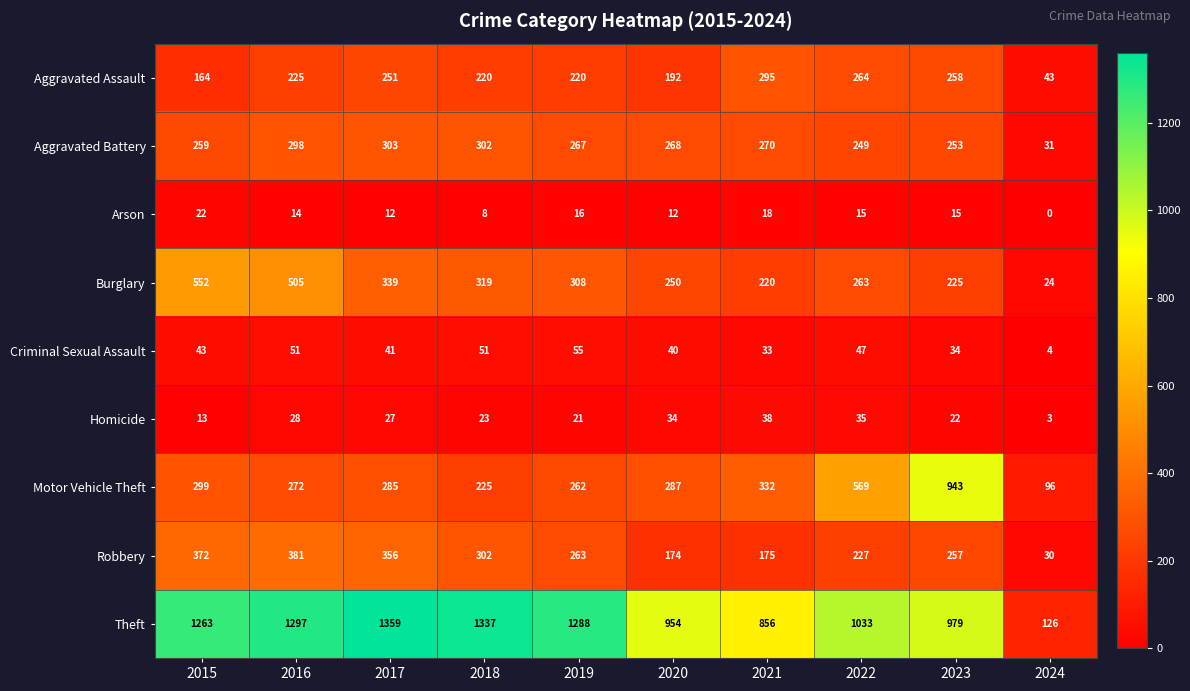

What is the sum of all Arson values?

132